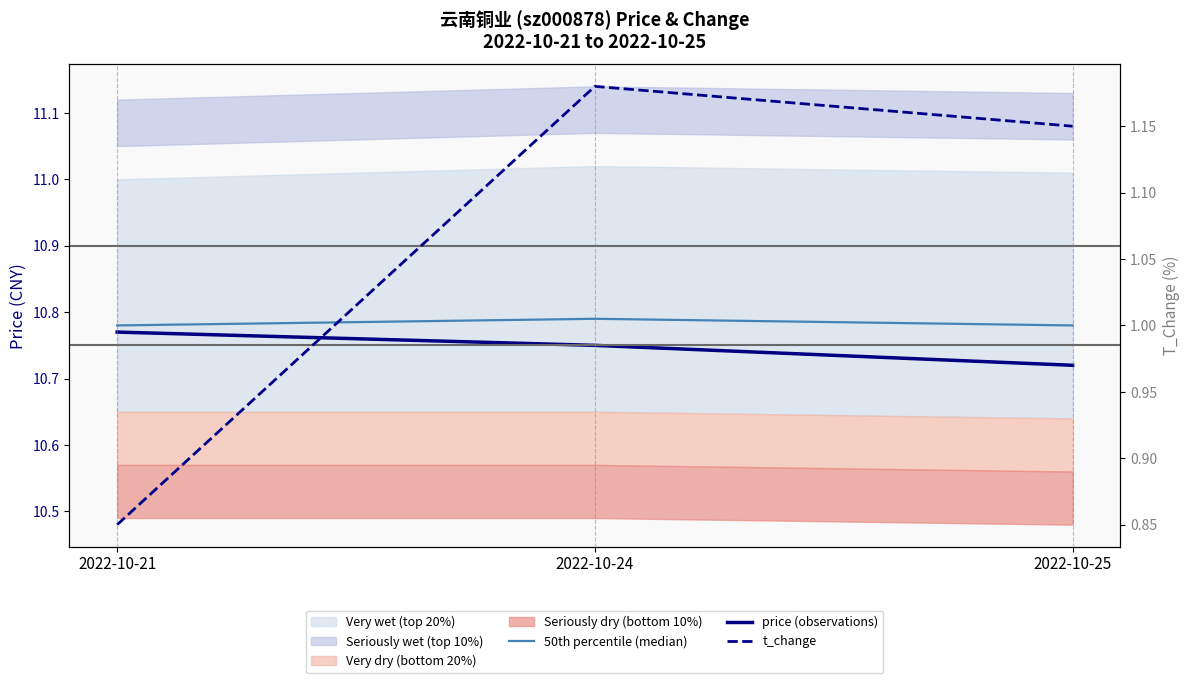

Which has a higher value, 2022-10-24 or 2022-10-25?

2022-10-24